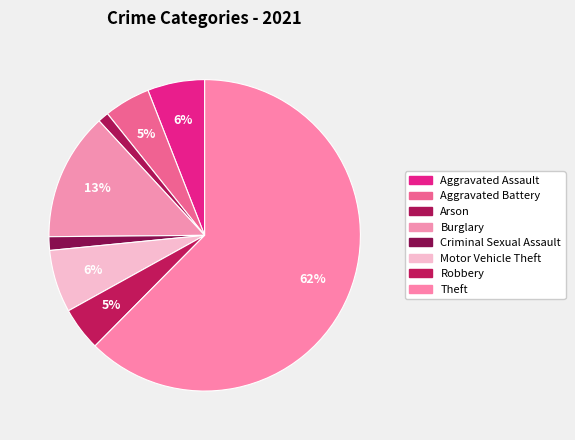

Count the number of slices in the pie.

8